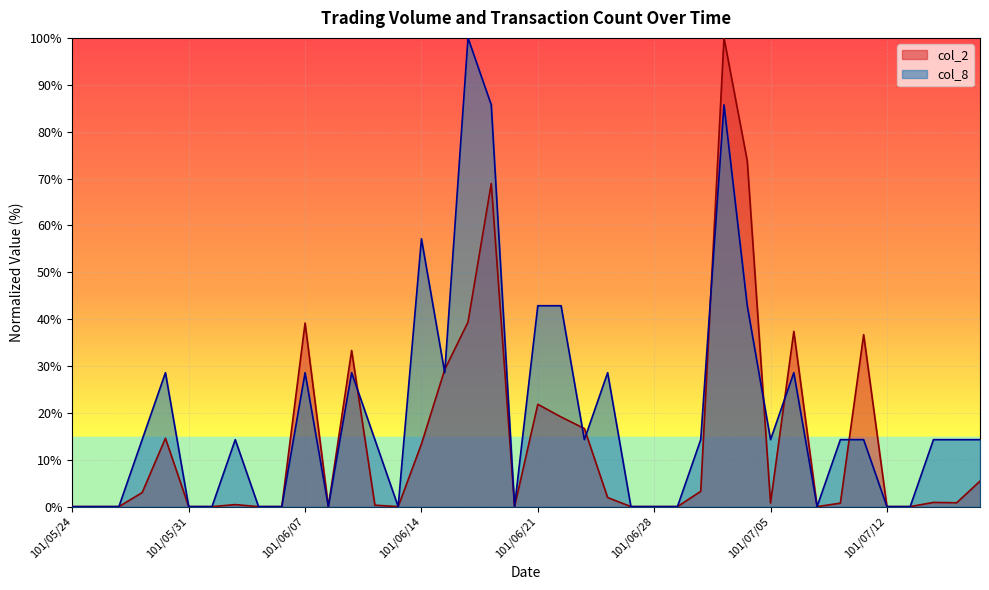

In col_8, how many points are higher than both neighbors (excluding endpoints)?

9